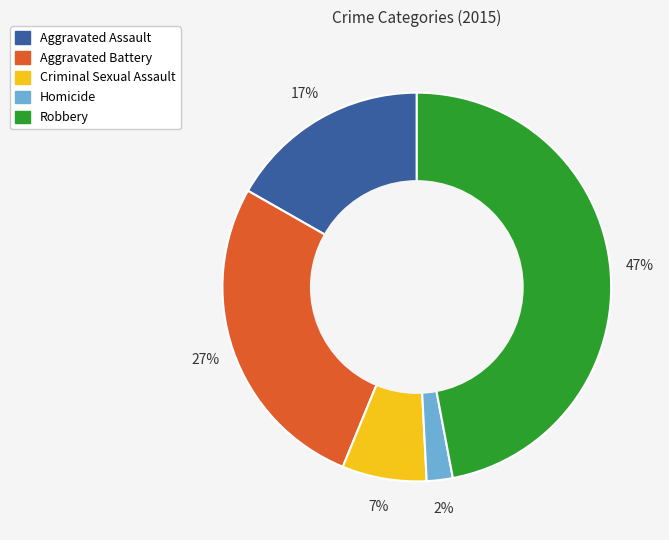

To the nearest percent, what is the difference between the Homicide and Aggravated Assault slice percentages?

15%